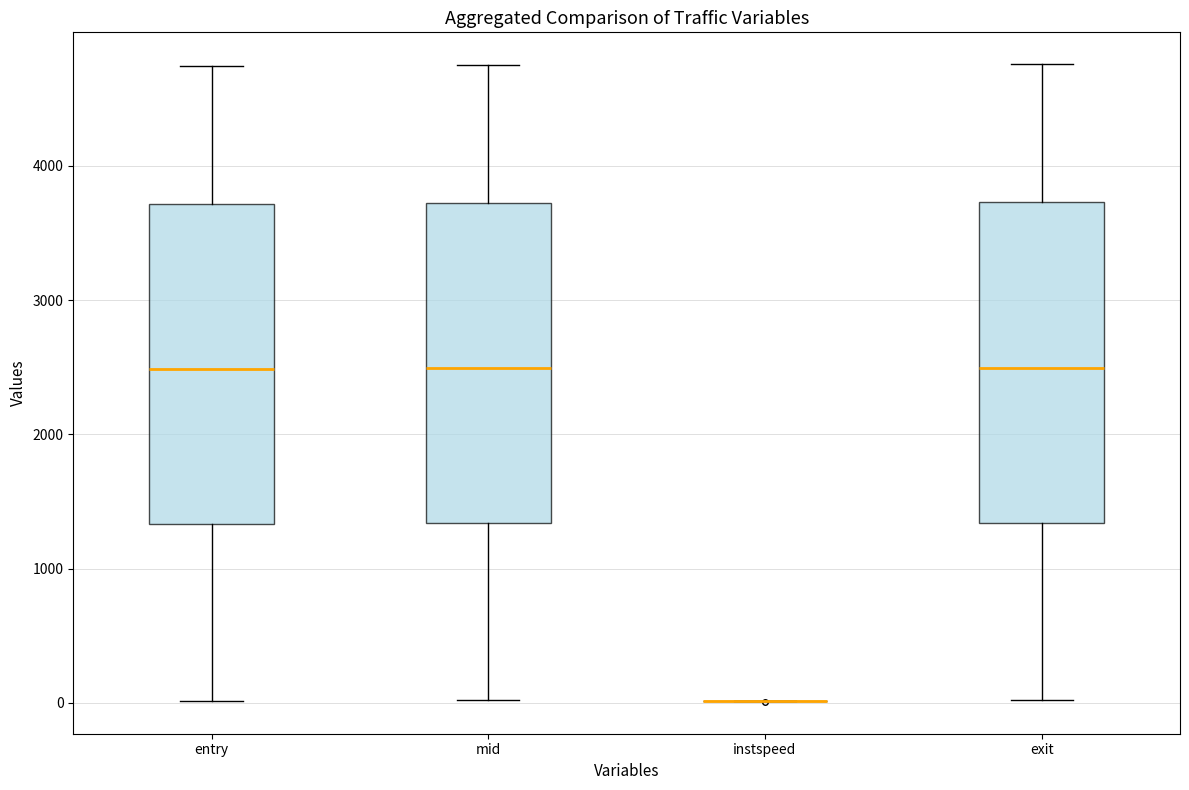

Reading left to right, read every box against the y-axis: the position of its median line, the range the box covers, and the ends of its whiskers. The values are not printed on the chart, so give them approximately, as read against the axis.

entry: median 2500, box 1300 to 3700, whiskers 0 to 4700
mid: median 2500, box 1300 to 3700, whiskers 0 to 4800
instspeed: box collapsed to a line at 0, whiskers 0 to 0
exit: median 2500, box 1300 to 3700, whiskers 0 to 4800